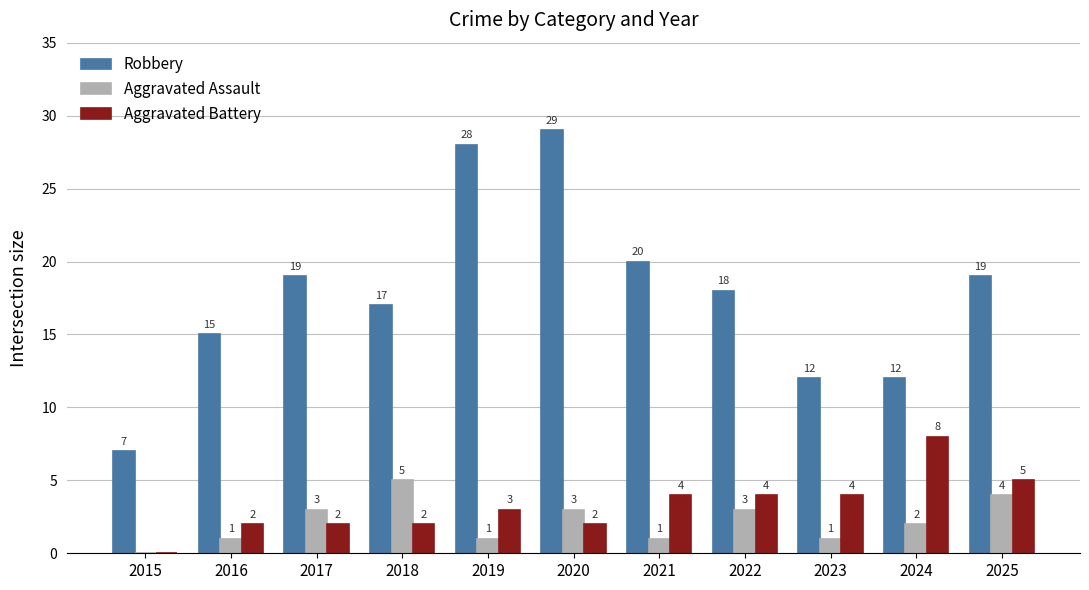

What is the approximate value of Aggravated Assault at 2025?

4